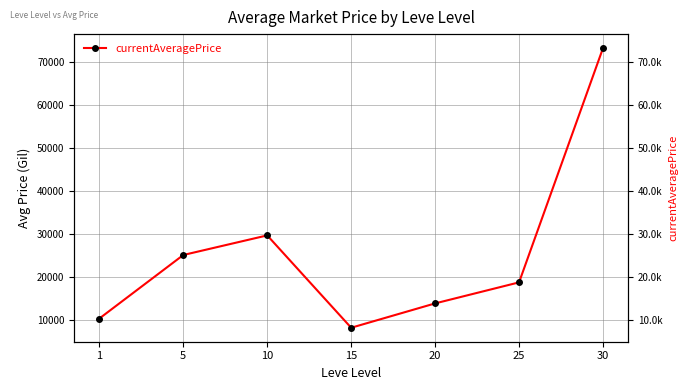

At which category does the chart reach its peak across all series?

30